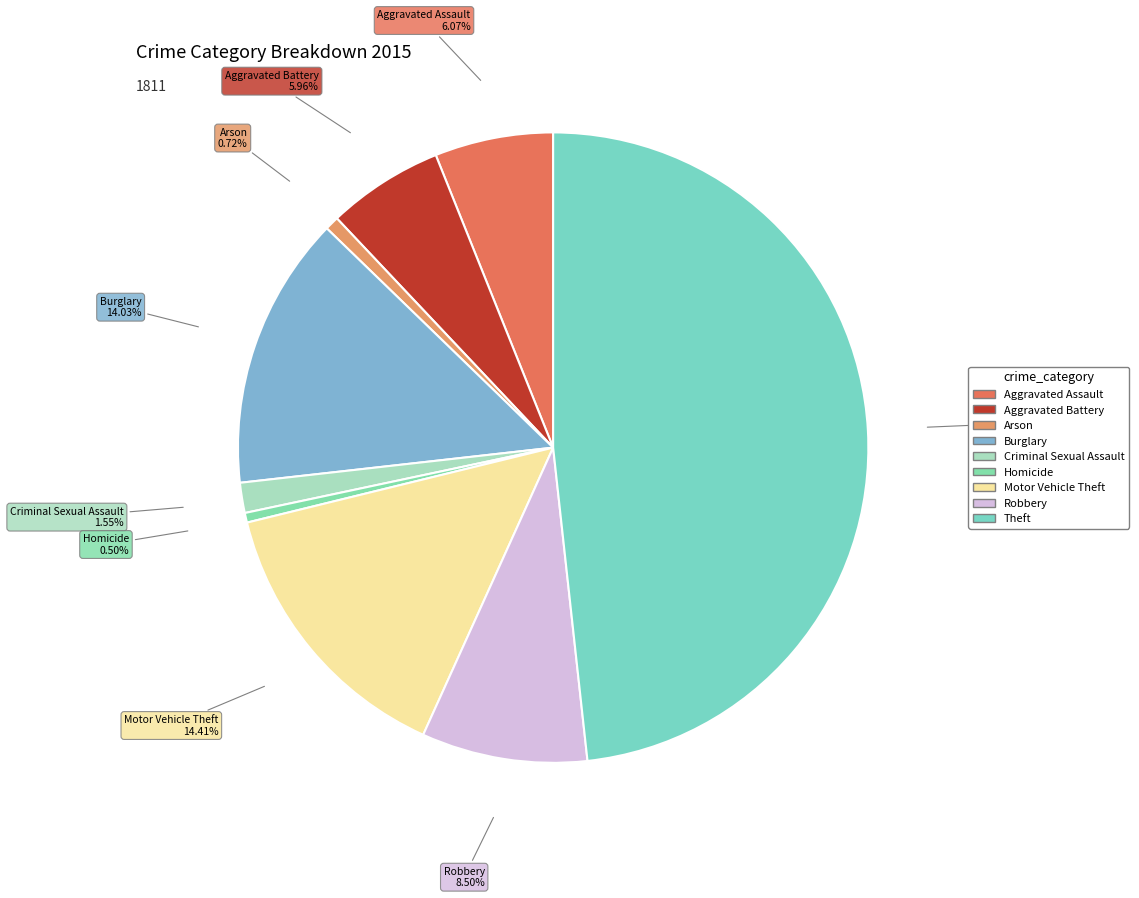

Which category has the biggest portion of the pie?

Theft